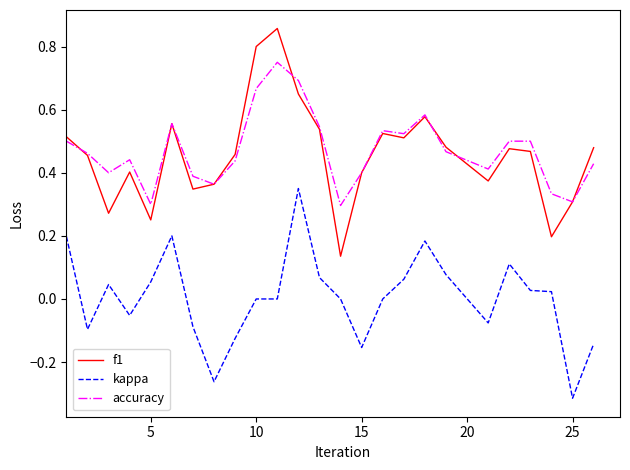

Which series has the largest range (max minus min)?

f1